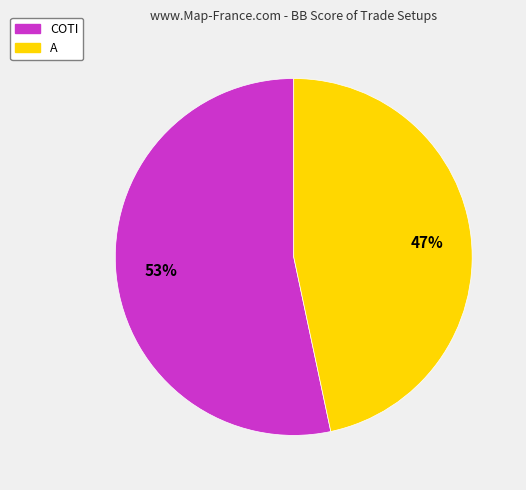

How many segments does this pie chart have?

2